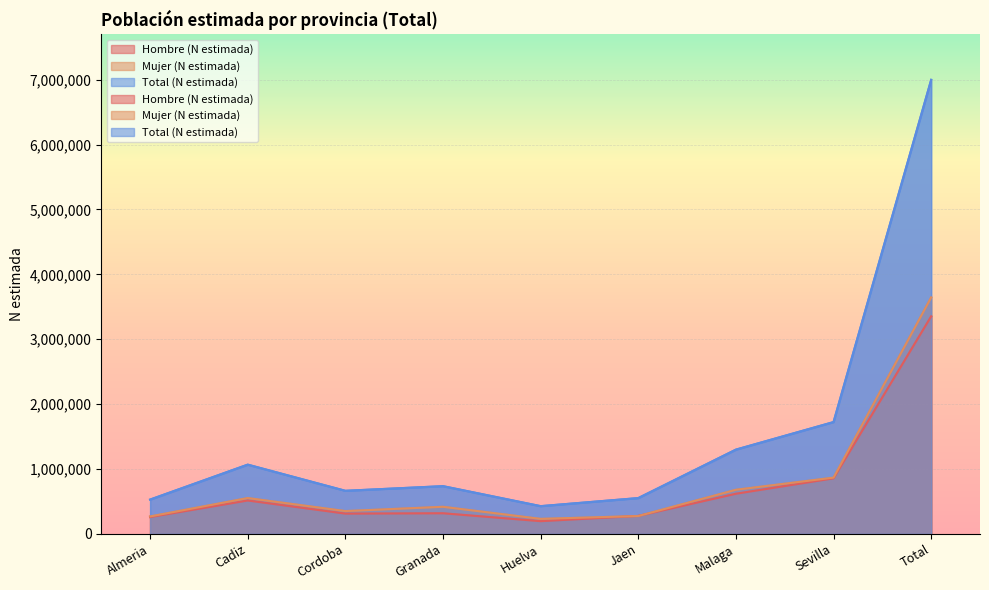

What is the average value of the Total (N estimada) series?

1554881